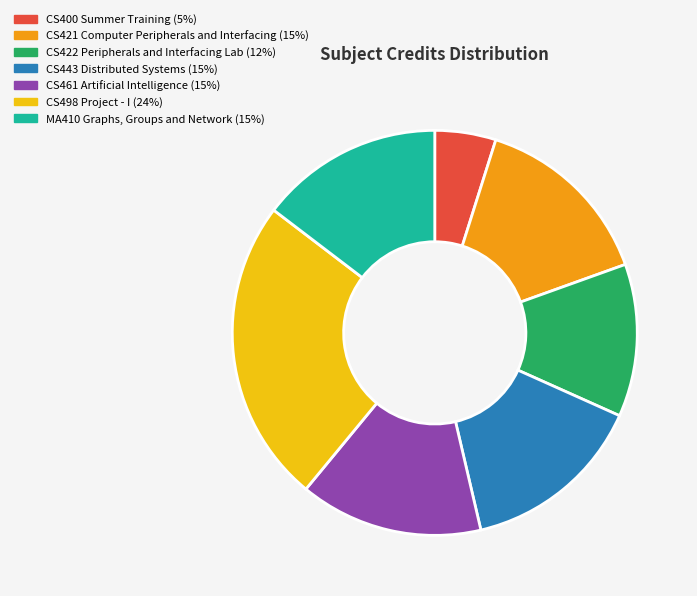

Approximately how many times larger is the value at CS461 Artificial Intelligence compared to CS443 Distributed Systems?

1.0